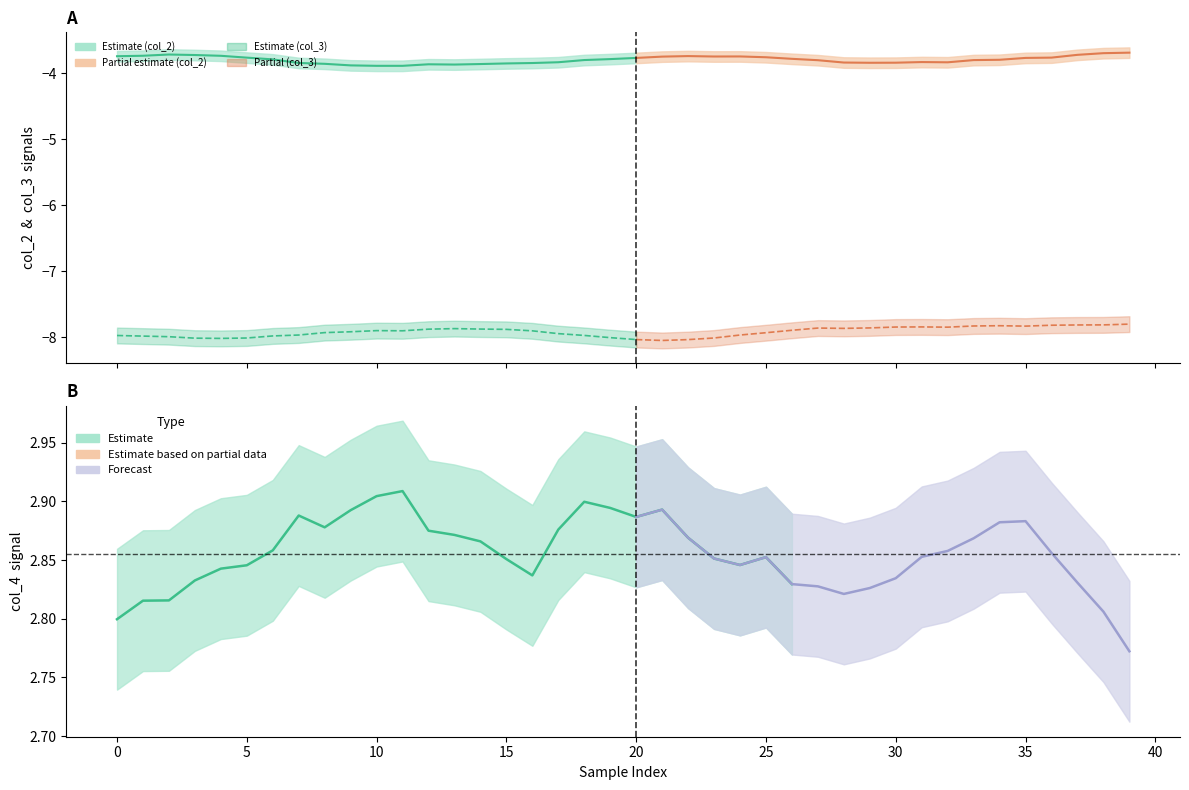

What is the minimum value shown in the chart?

-8.1